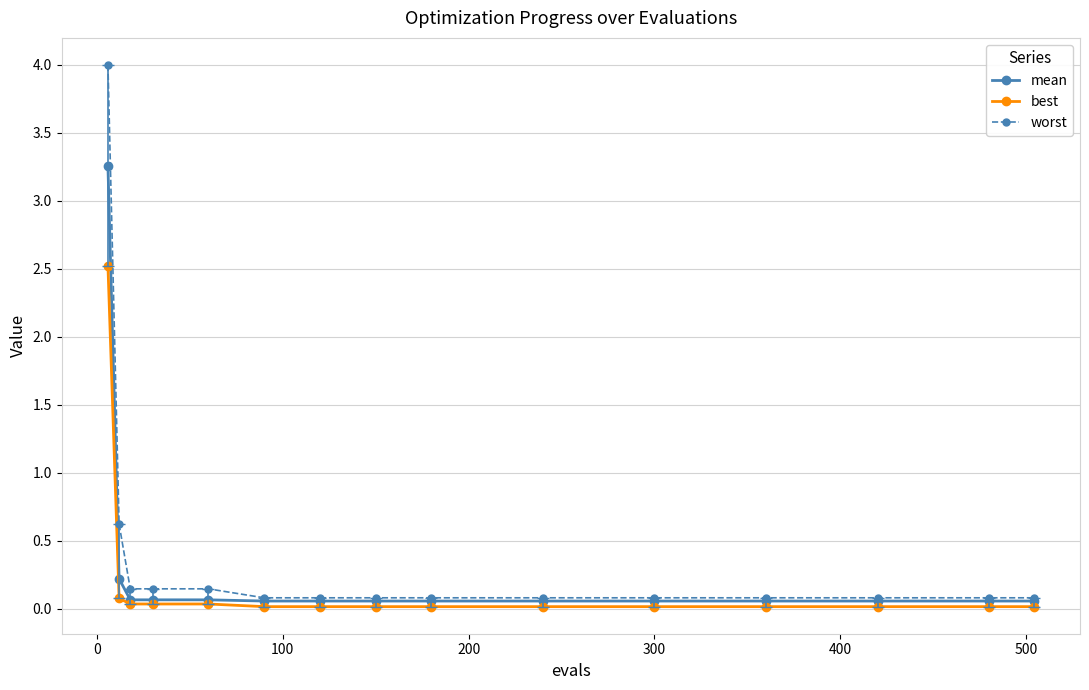

What is the maximum value for mean?

3.3